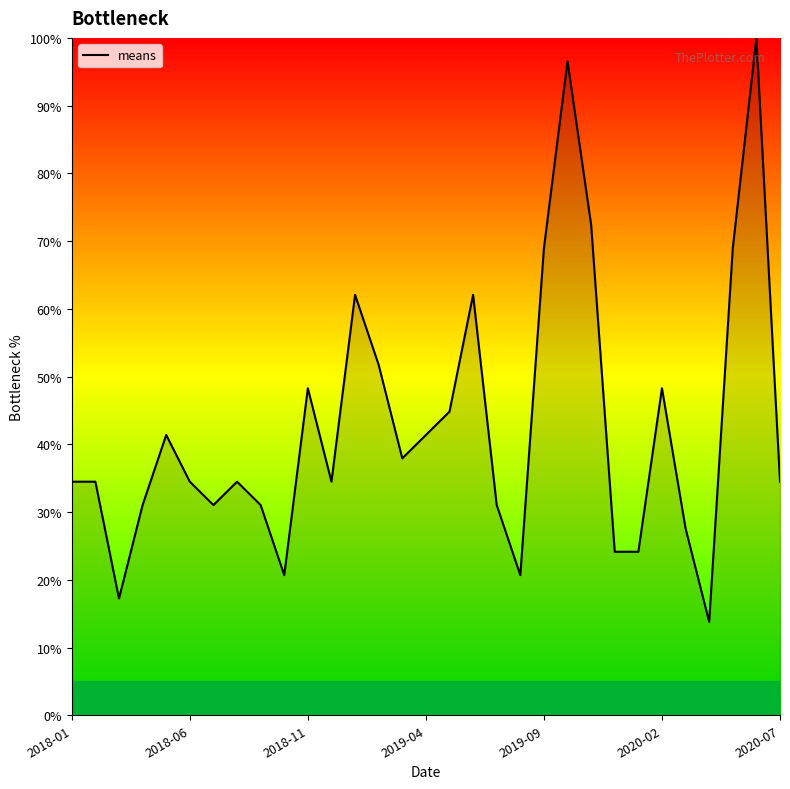

What is the difference between the maximum and minimum values?

86.2